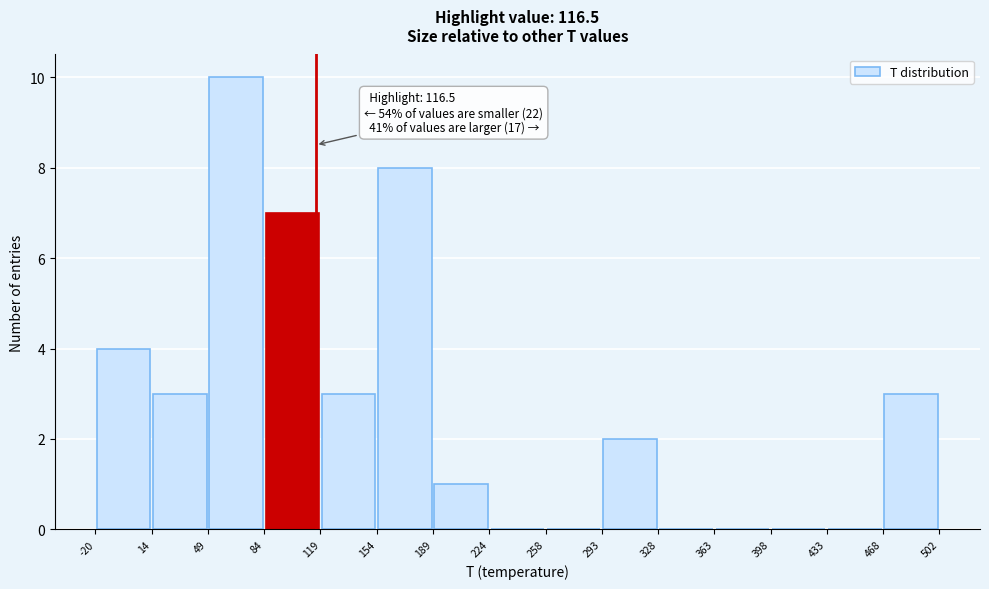

Over which range of the x-axis is the bar tallest?

49 to 84